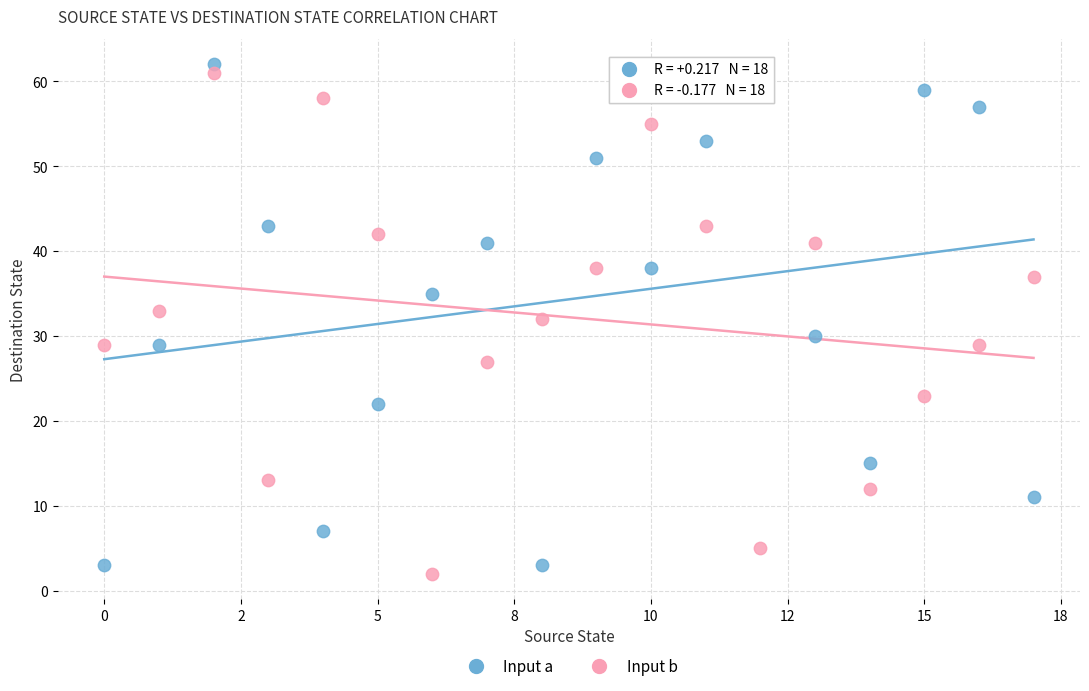

Across all data points, what is the range of Y values (max minus min)?

60